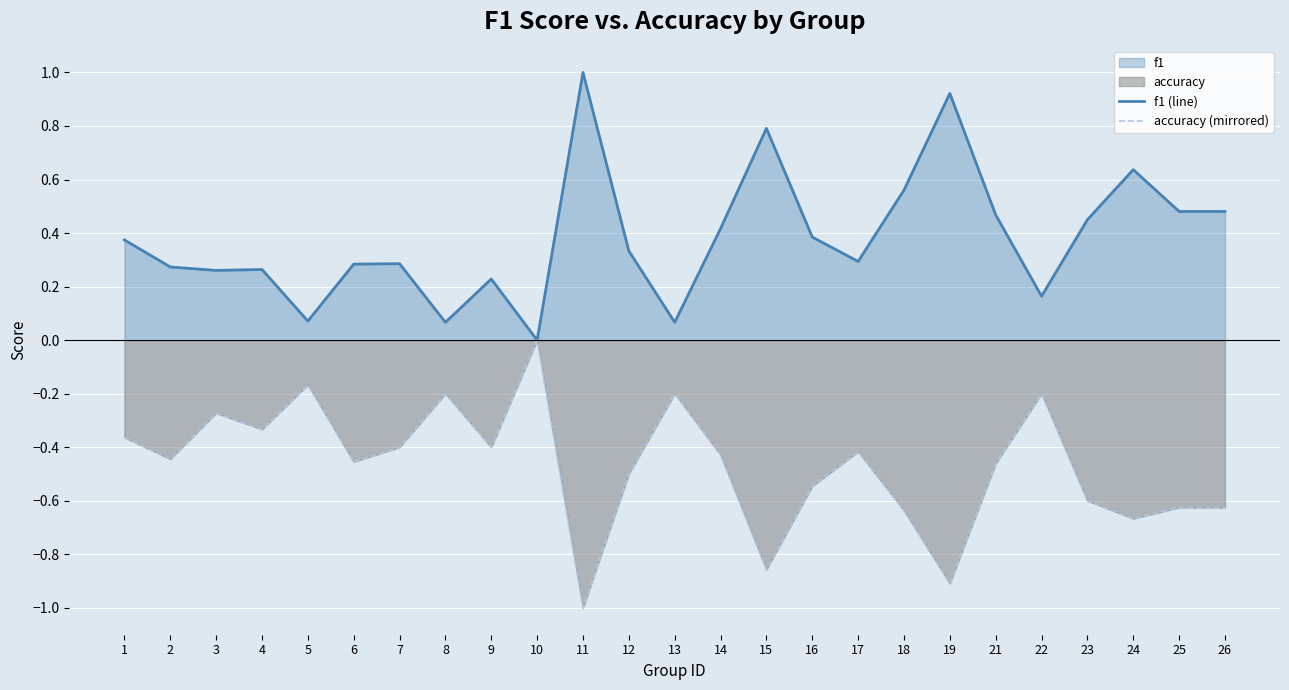

True or false: f1 (line) and accuracy (mirrored) intersect in this chart.

False